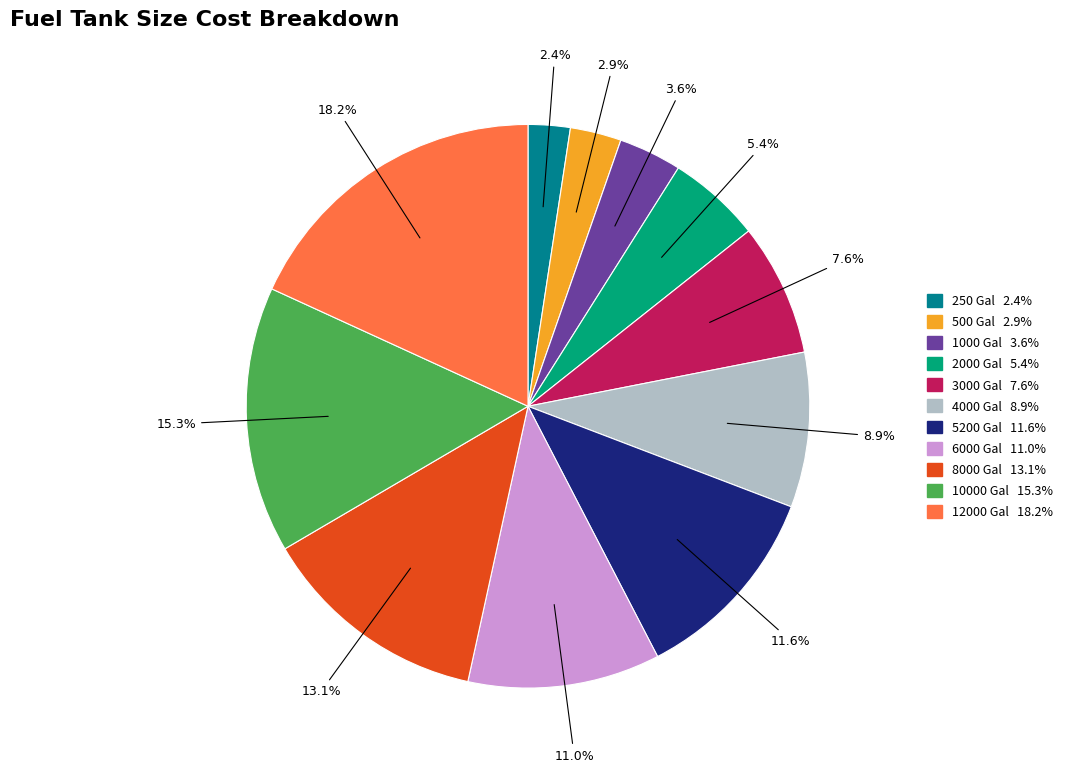

Is there any slice that represents more than half of the pie?

No